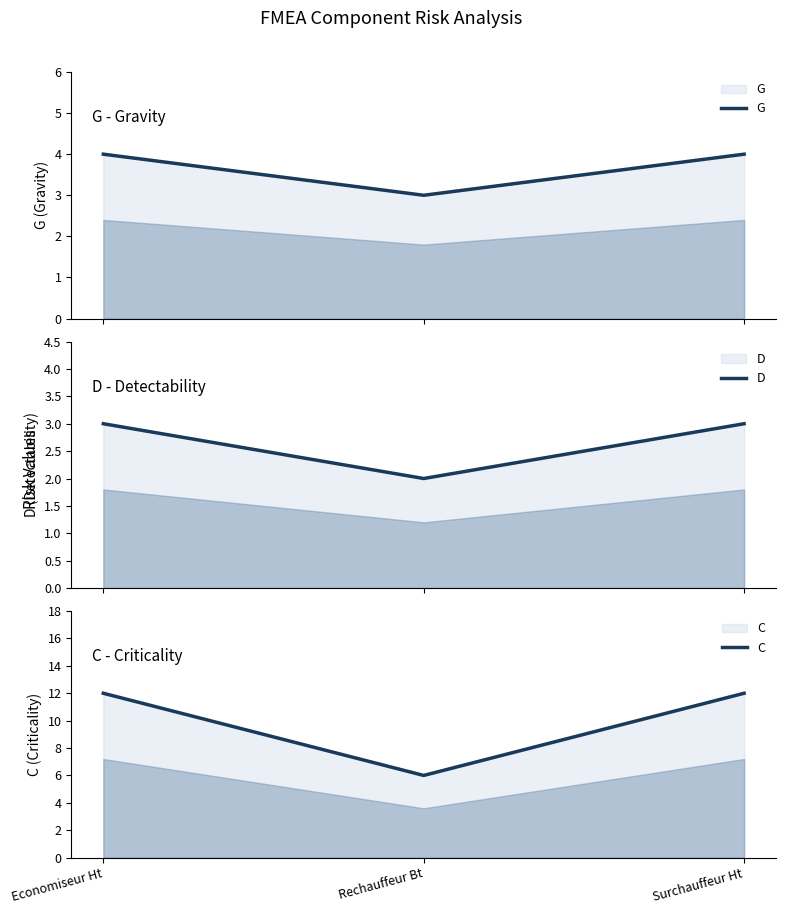

Which series has the widest spread of values?

C